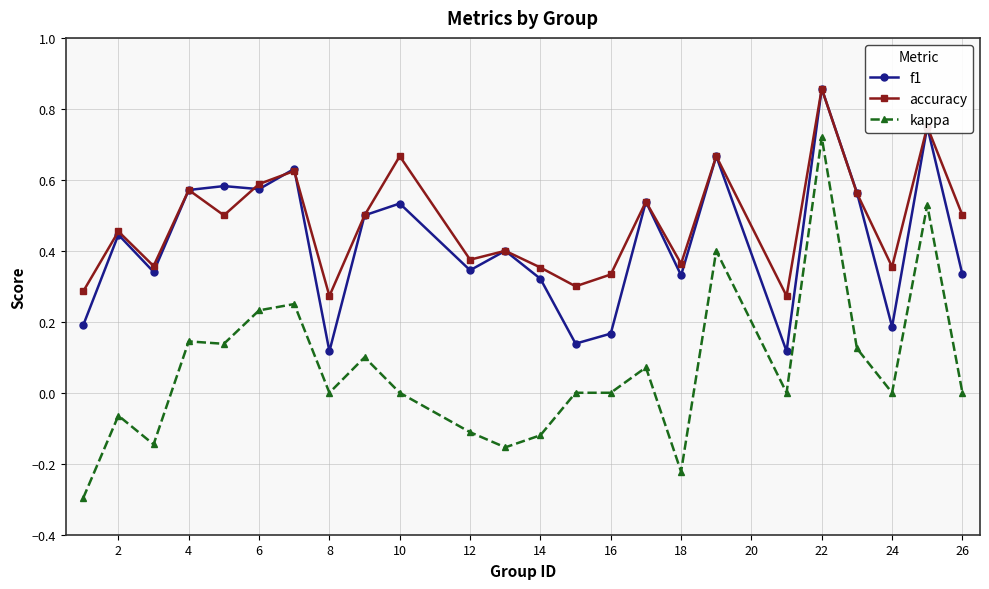

True or false: kappa and f1 intersect in this chart.

False